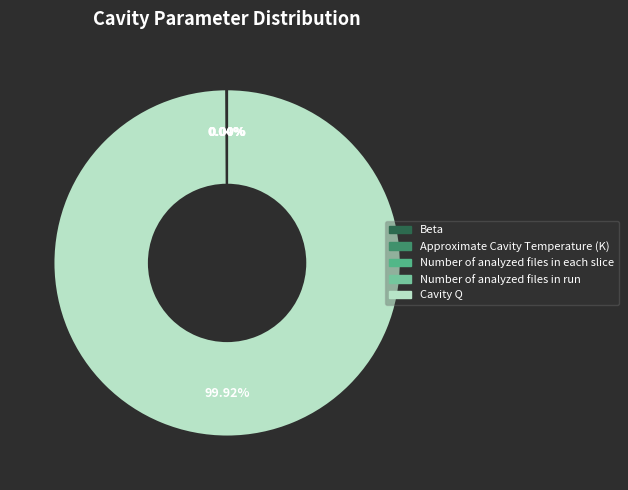

What is the largest slice in the pie chart?

Cavity Q